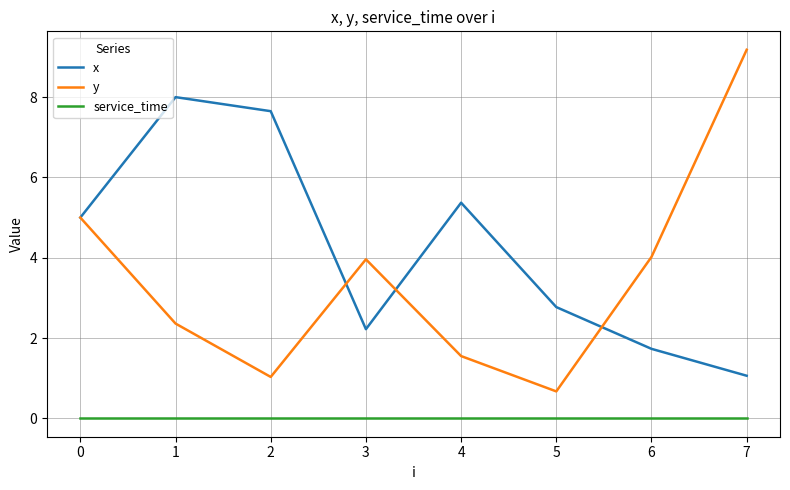

At which category does y reach its first local peak?

3